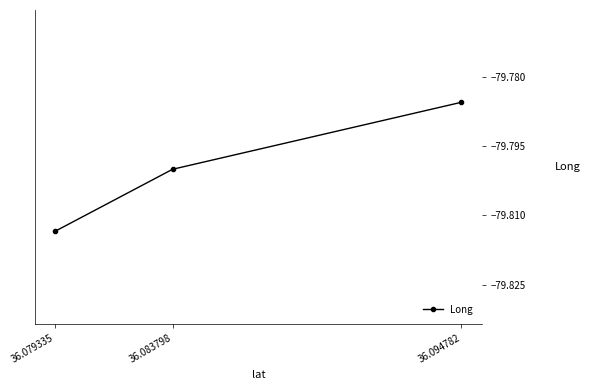

The value at 36.094782 is -110.8. True or false?

False